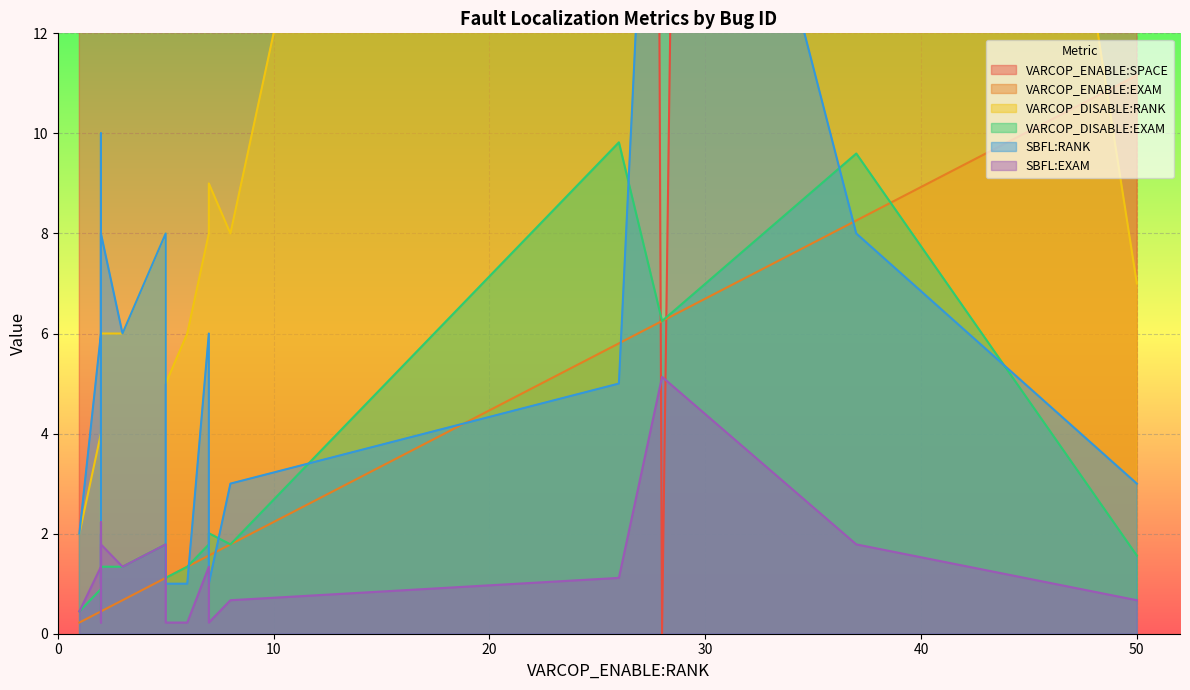

What is the total value across all series at ID_10?

208.1